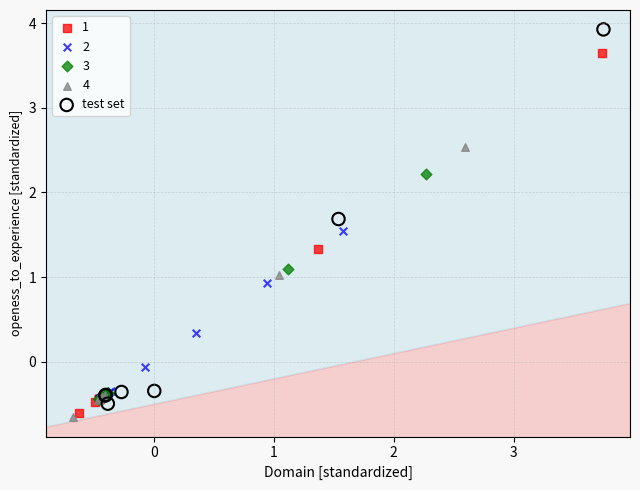

Which series contains the highest Y value?

test set